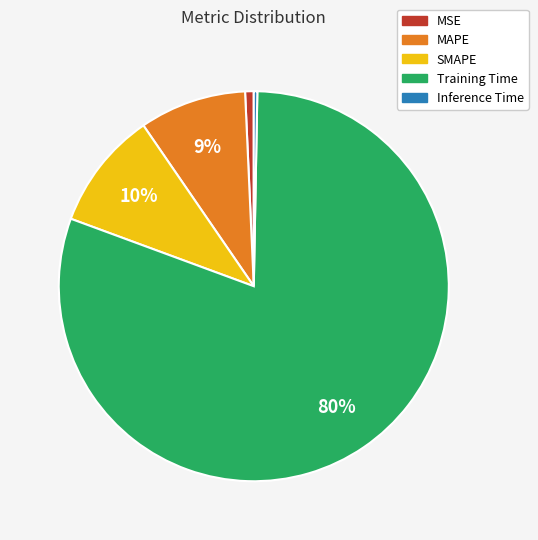

To the nearest percent, what percentage of the pie is MAPE?

9%